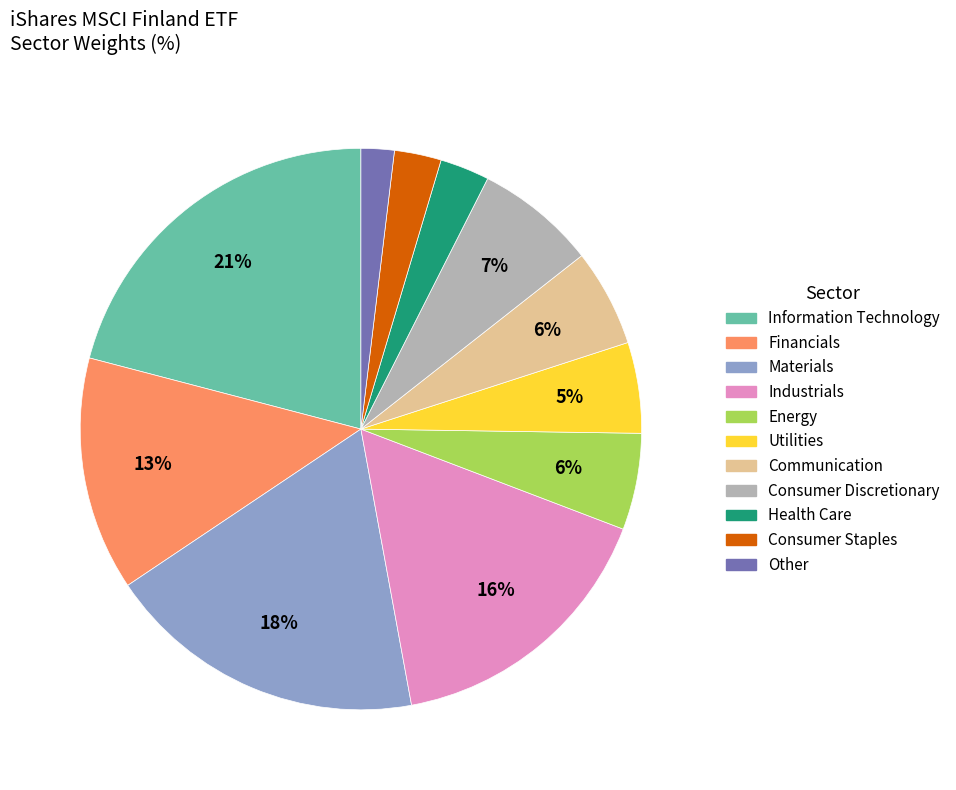

To the nearest percent, what is the difference between the largest and smallest slice percentages?

19%